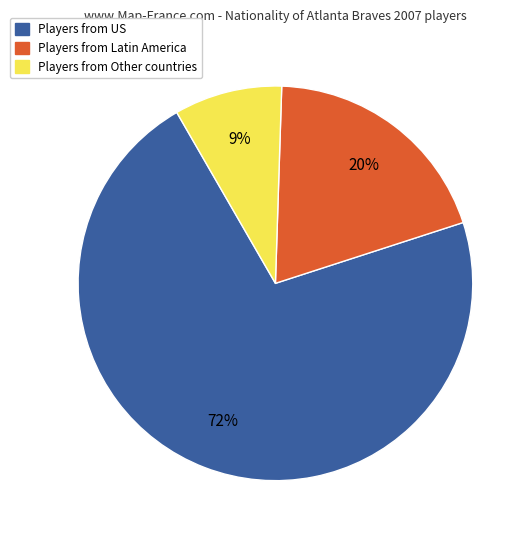

Is there any slice that represents more than half of the pie?

Yes